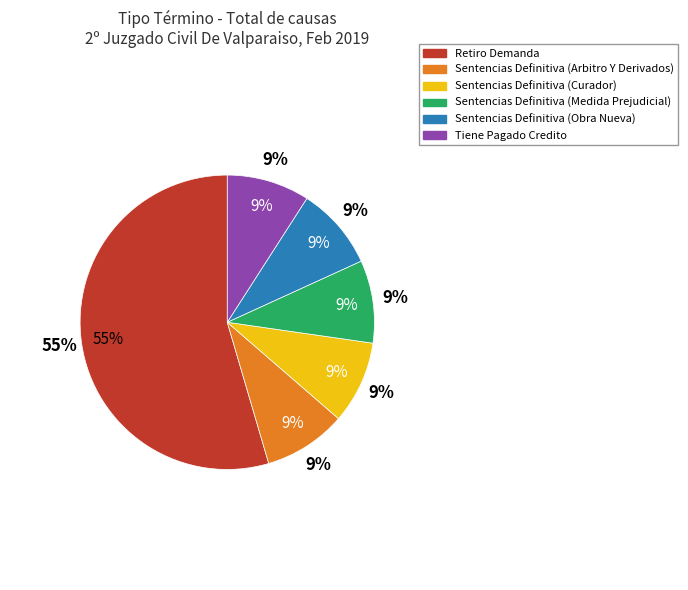

How much of the chart is everything except Tiene Pagado Credito?

90.9%